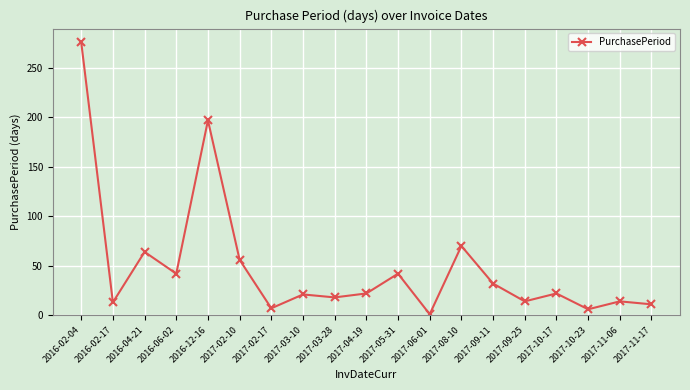

At which category does the data reach its first local valley?

2016-02-17